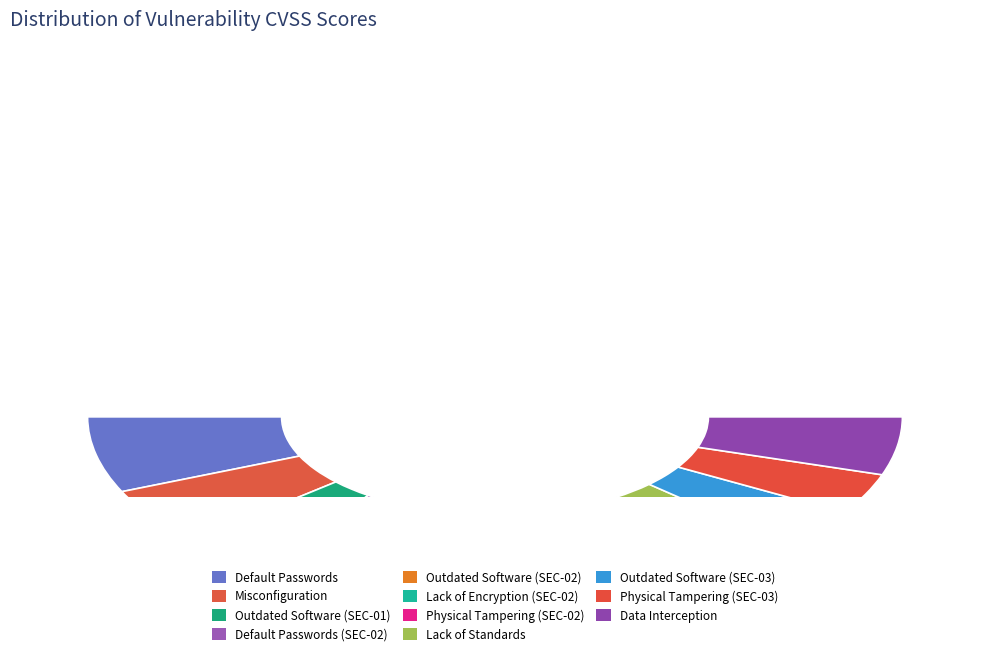

To the nearest percent, what percentage of the pie is Outdated Software (SEC-02)?

7%